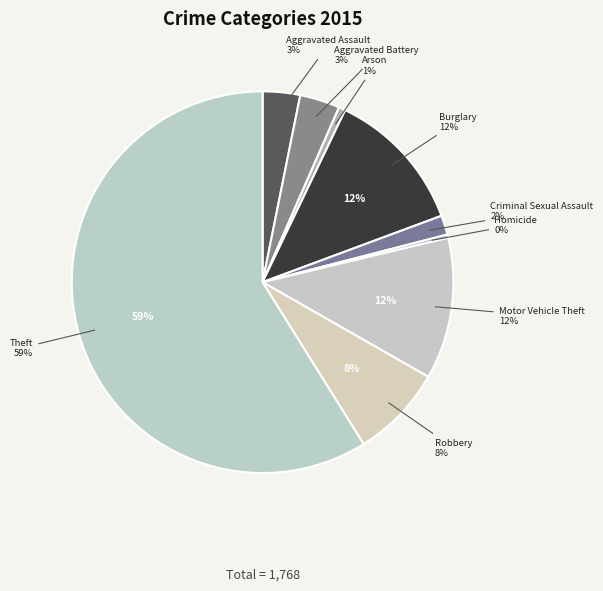

What percentage is the Motor Vehicle Theft slice, to the nearest percent?

12%